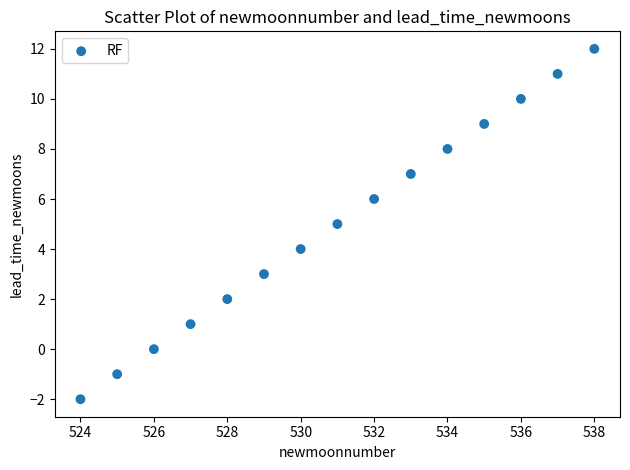

What is the range of Y values (max minus min)?

14